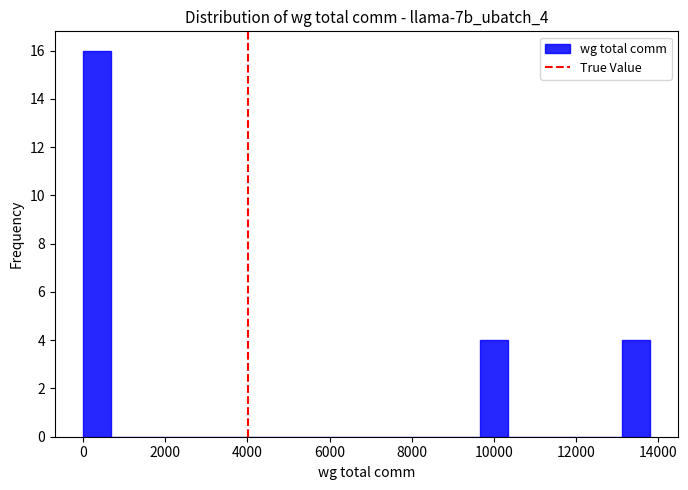

Read against the x-axis, roughly where is the centre of the tallest bar?

400